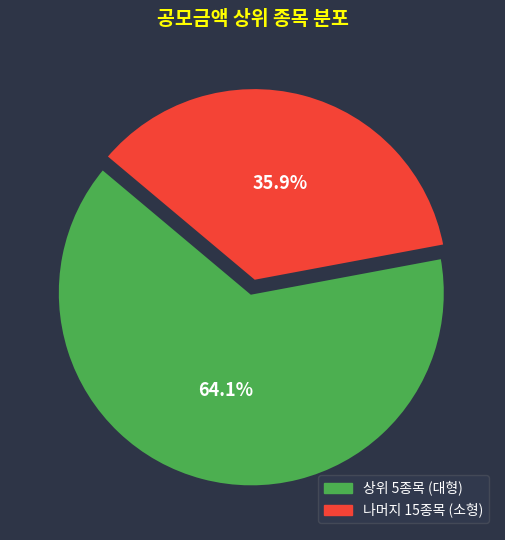

Is there a majority slice in this chart?

Yes